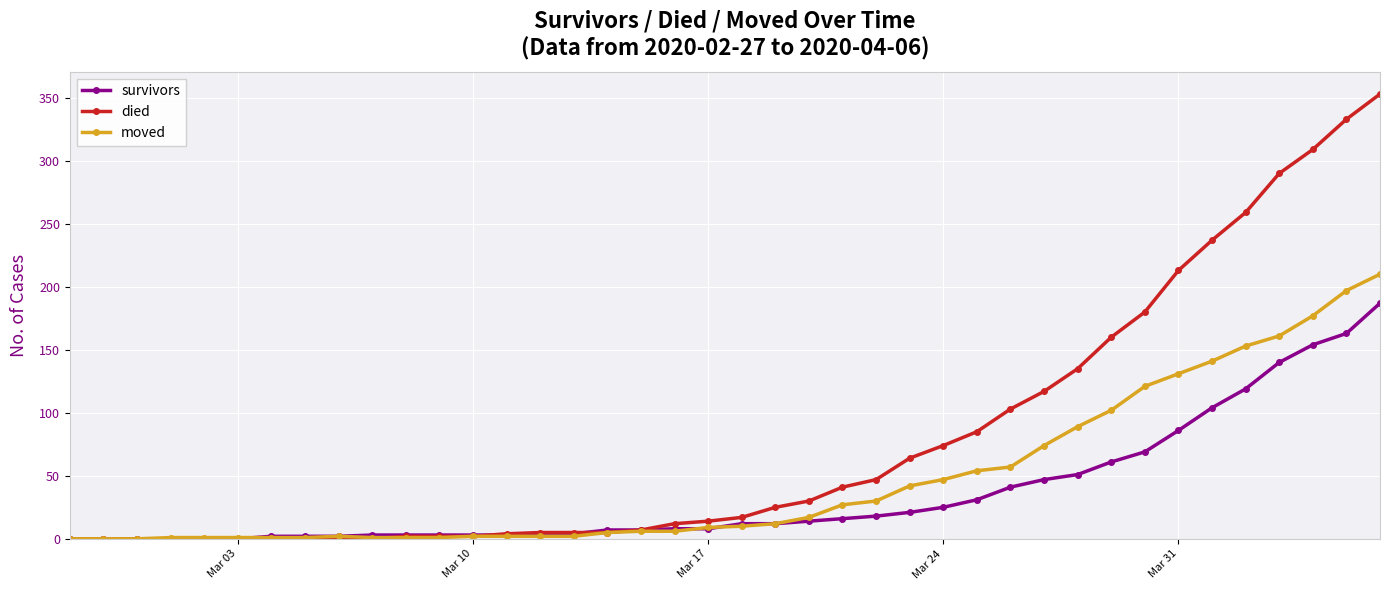

How many categories are shown in the chart?

40